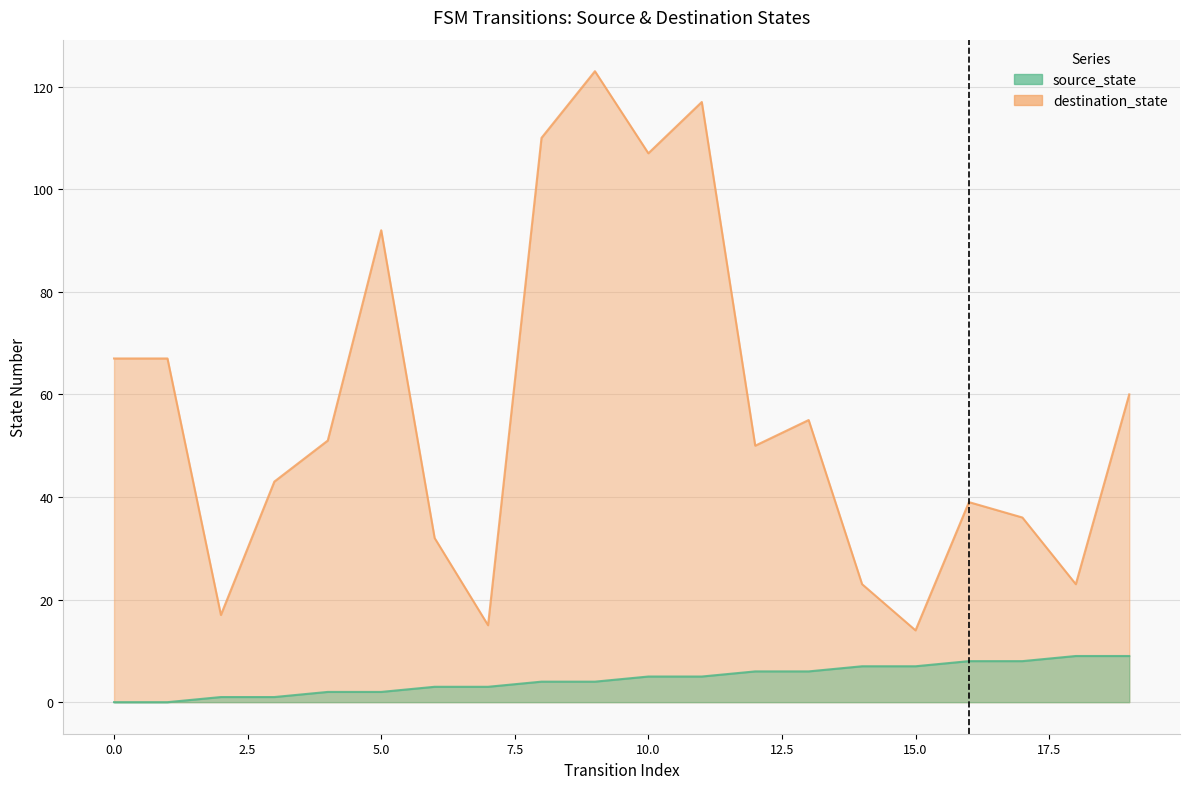

What value does the source_state series have at 9?

4